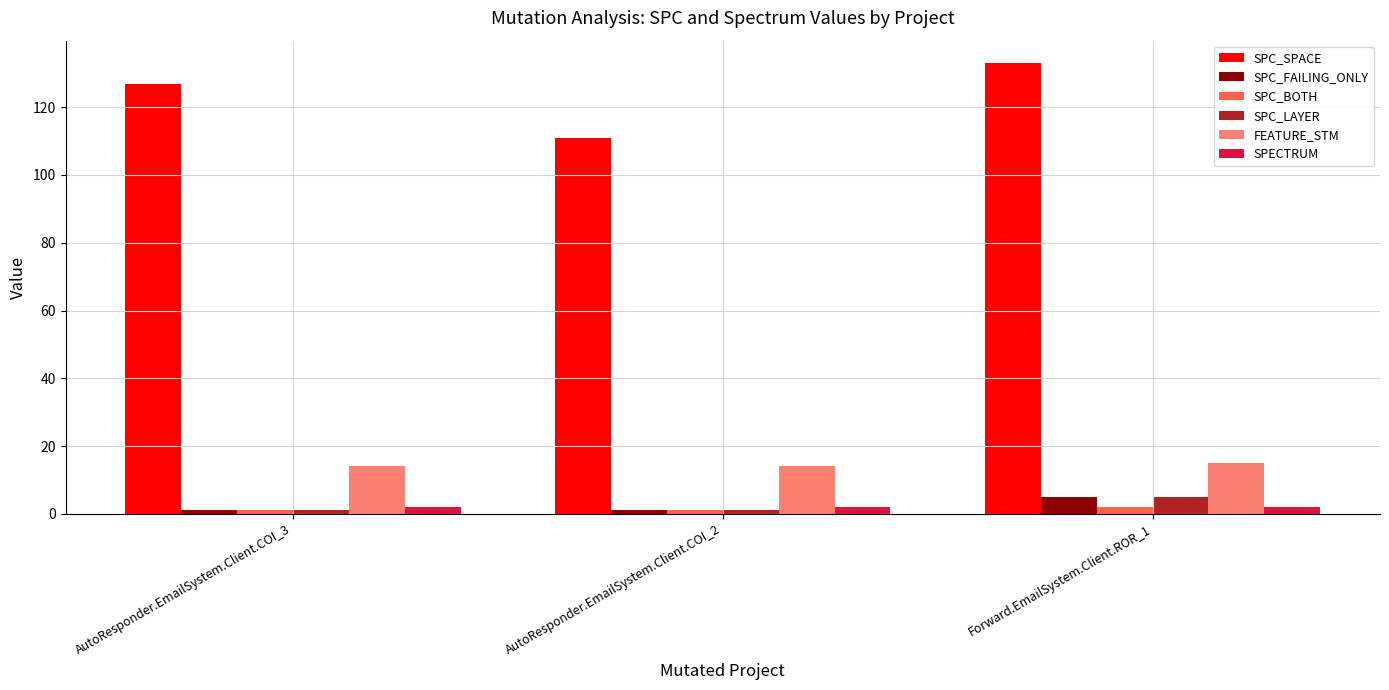

What is the sum of the FEATURE_STM values at Forward.EmailSystem.Client.ROR_1 and AutoResponder.EmailSystem.Client.COI_2?

29